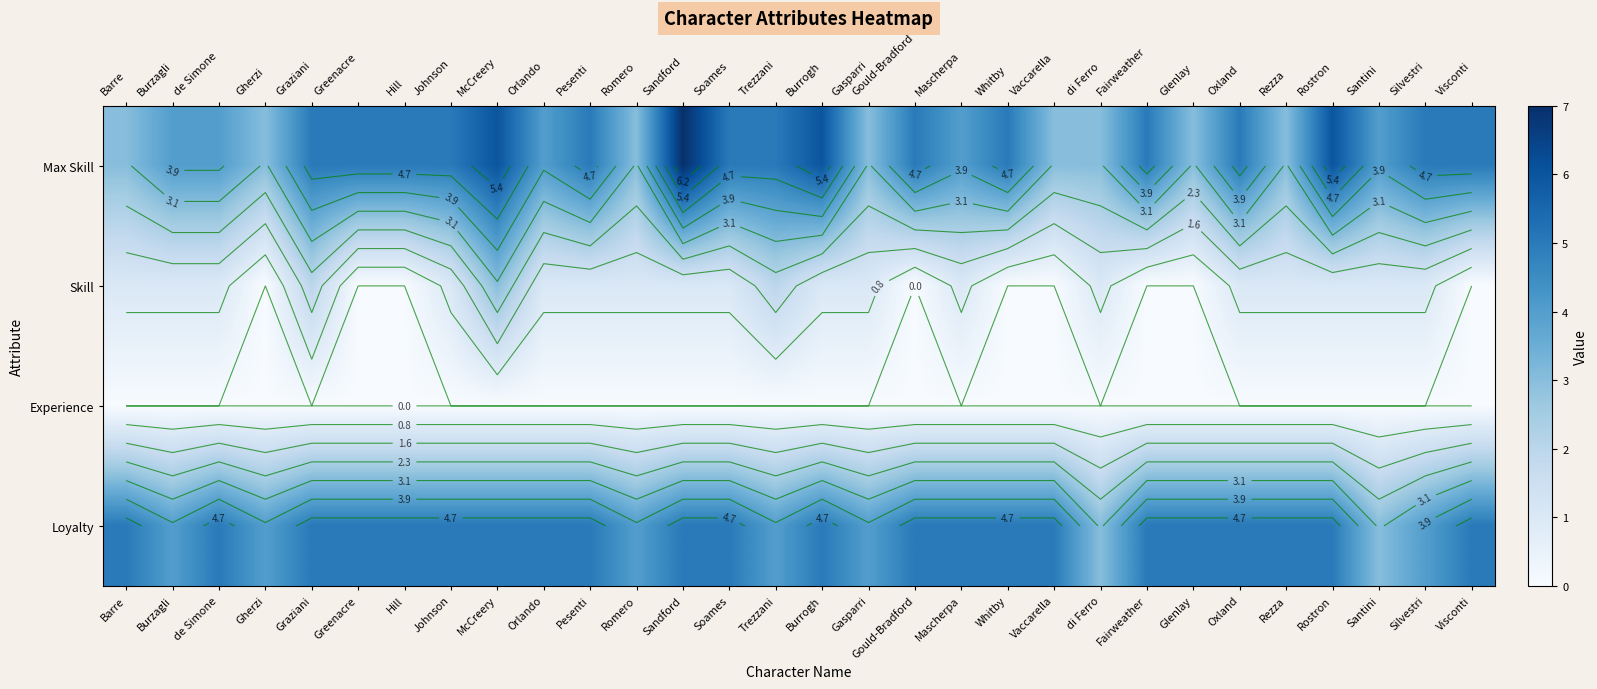

Which series has the largest total across all categories?

Loyalty